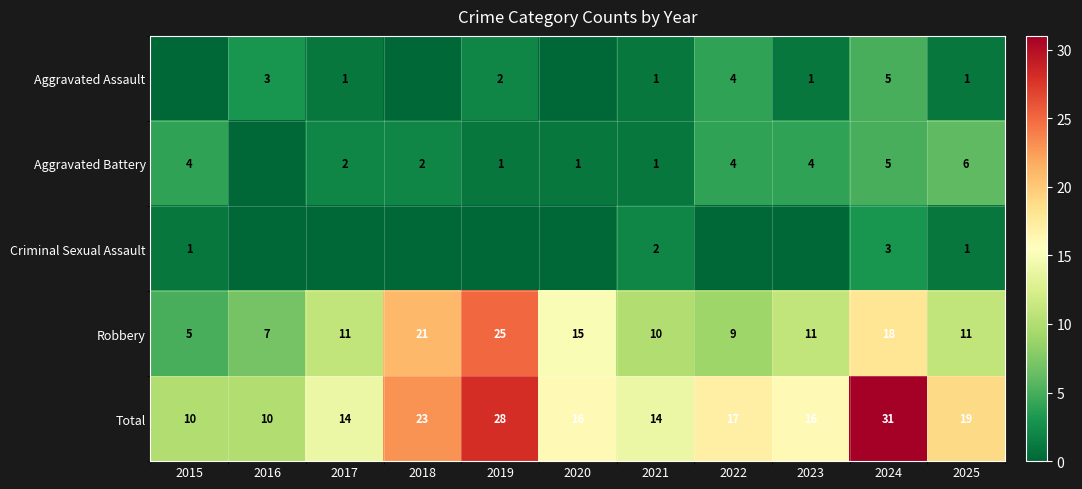

Read the Robbery value at 2023, to the nearest 10.

10